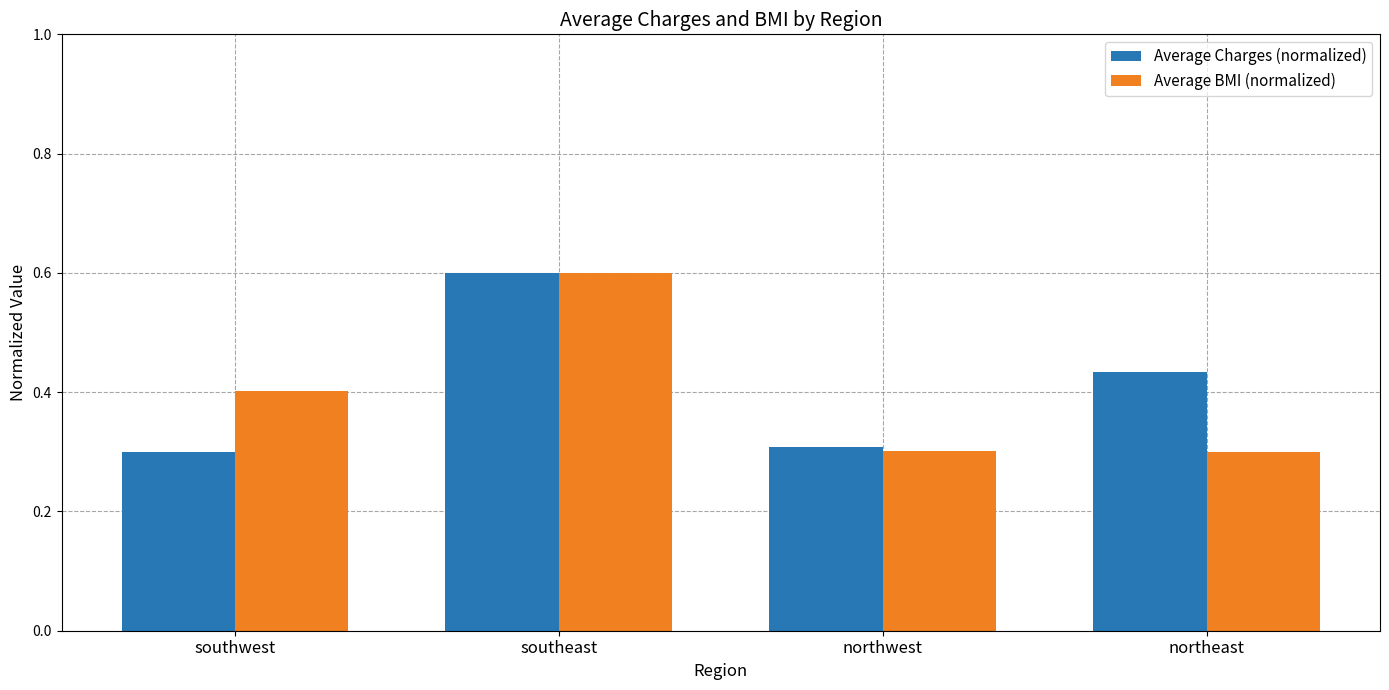

Which series changed the most between southeast and northwest?

Average BMI (normalized)